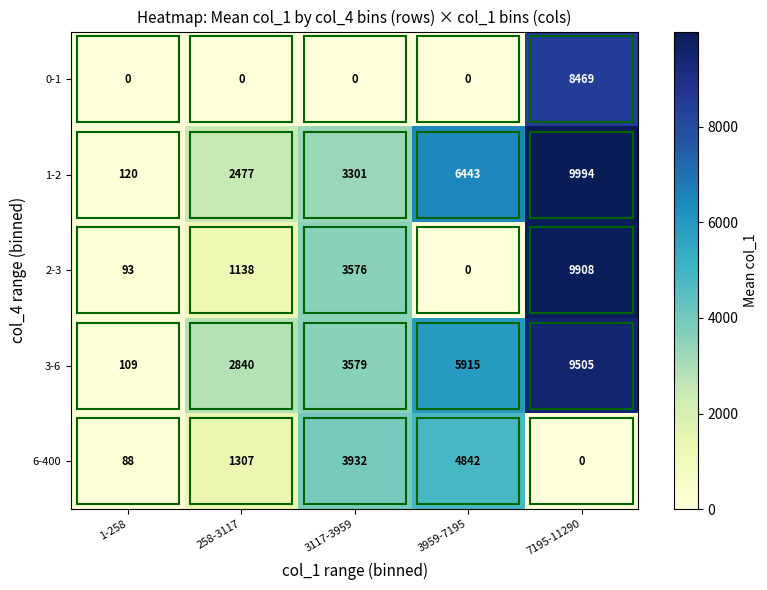

Which series has the widest spread of values?

2-3